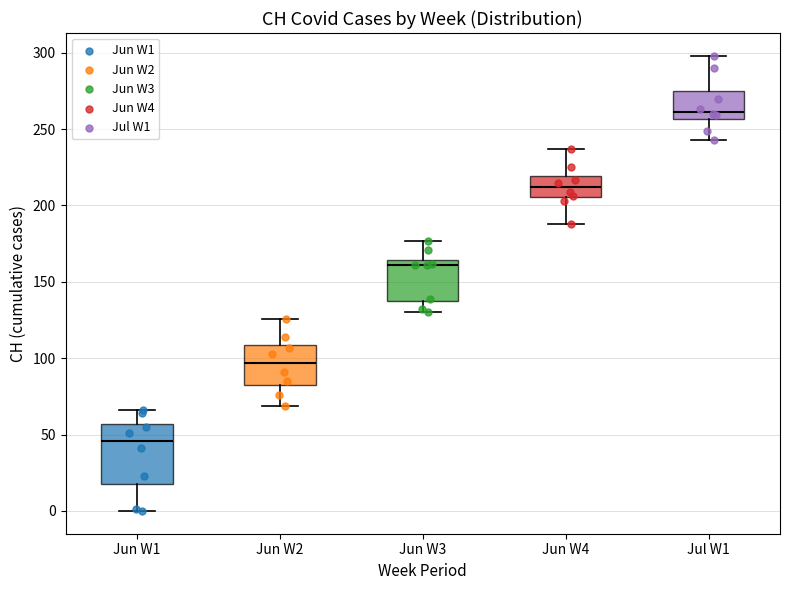

Which box's median line is the lowest?

Jun W1